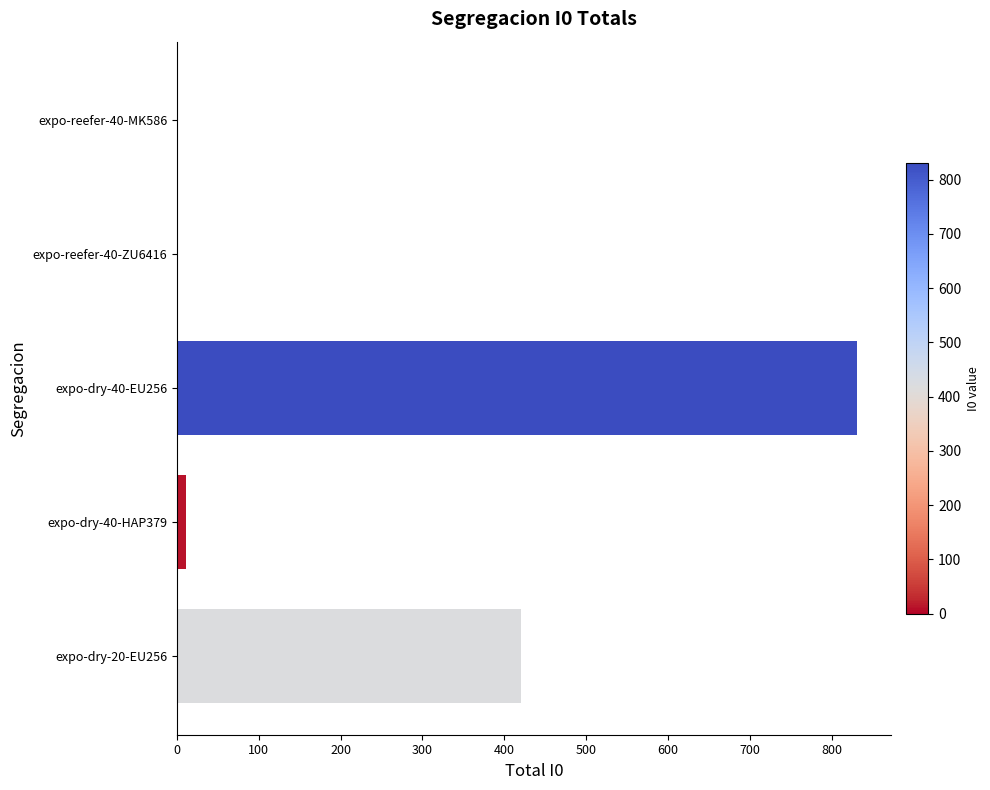

What is the greatest value displayed?

831